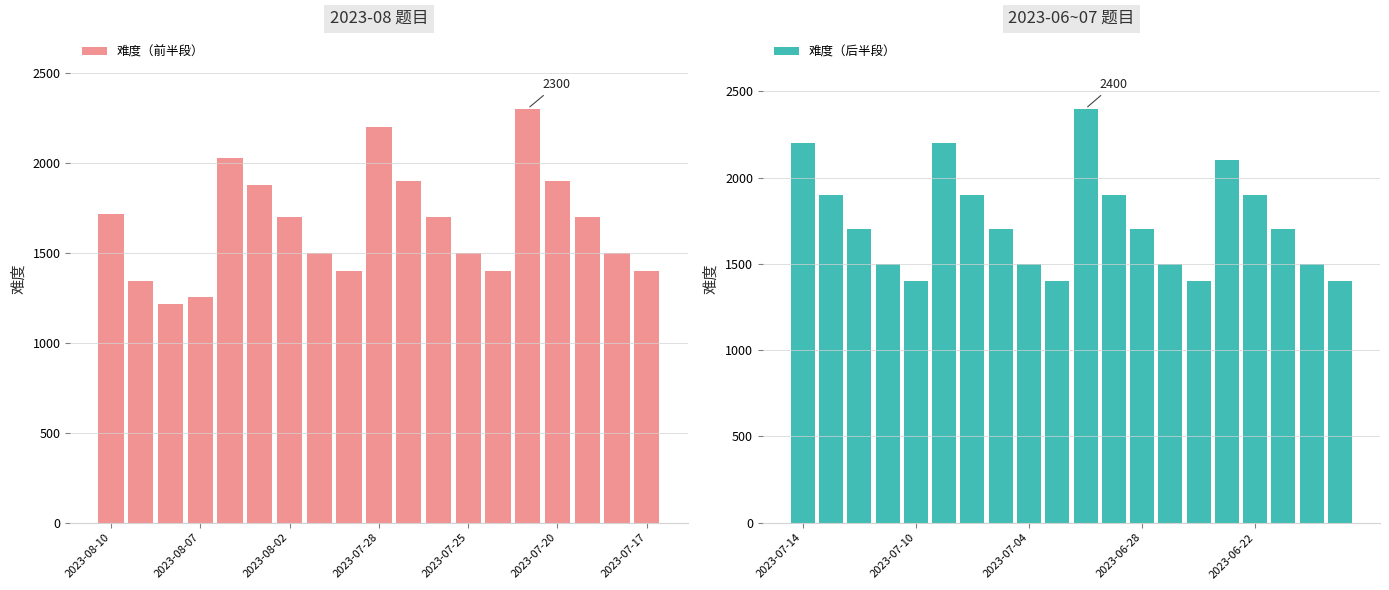

Are the bars horizontal?

No